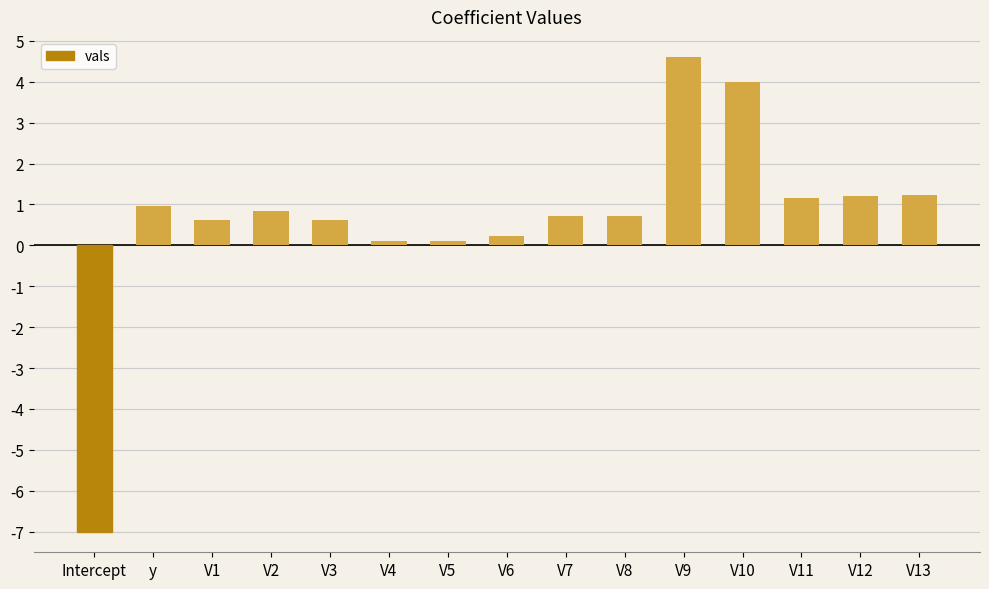

How many positive values are there?

14